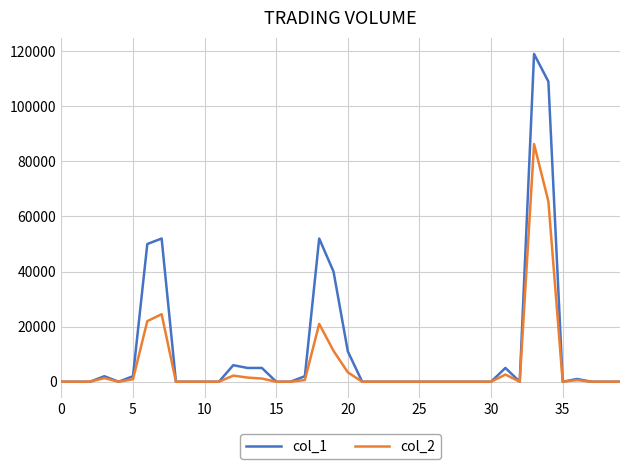

Which series has the largest range (max minus min)?

col_1